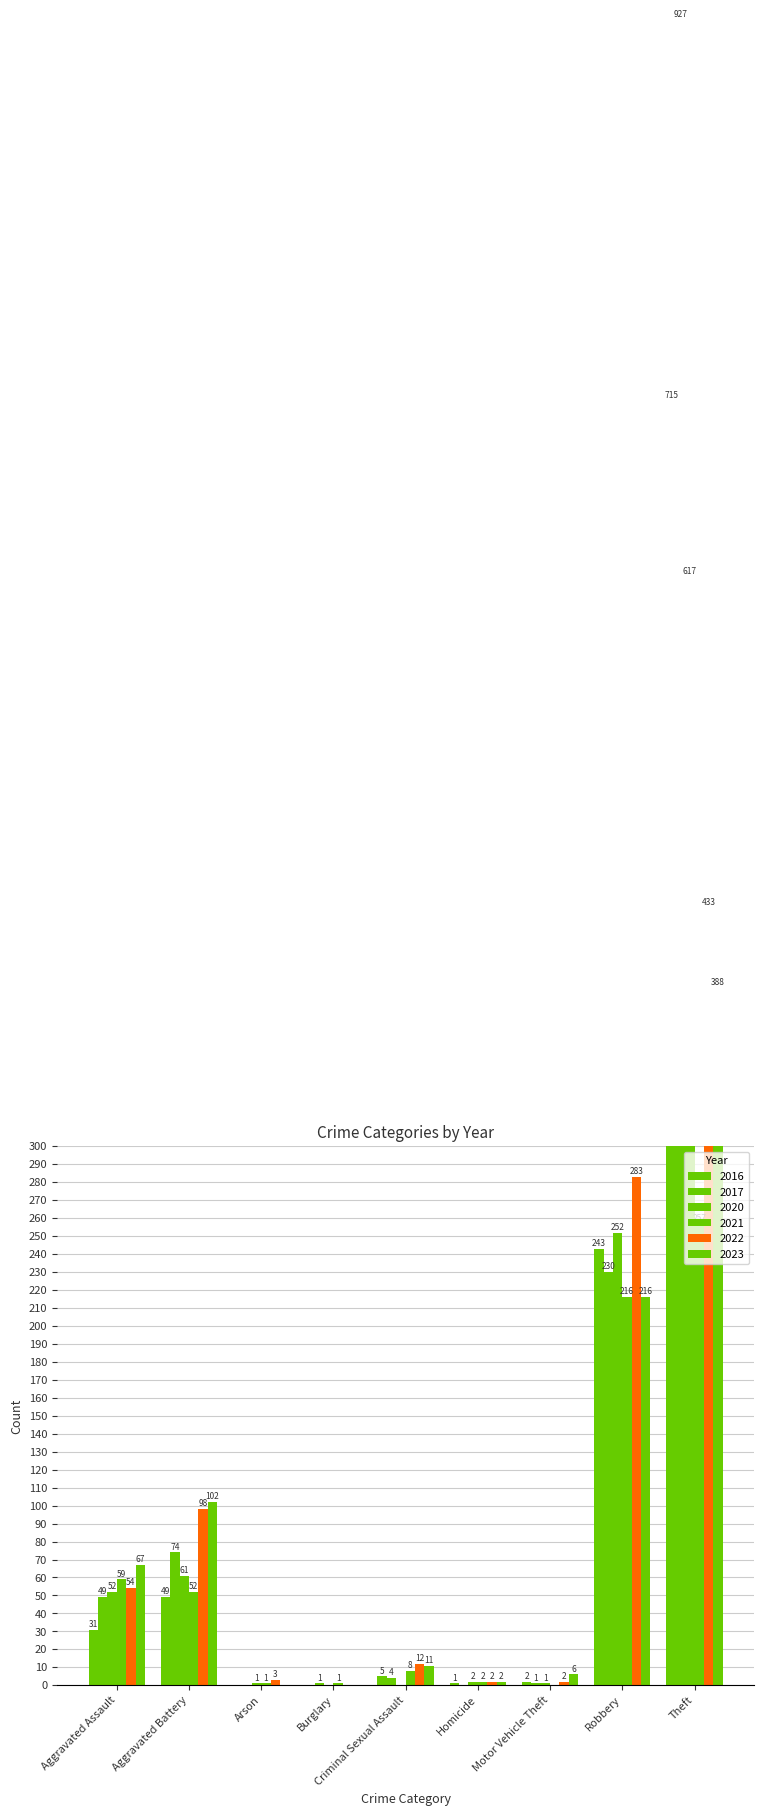

At which label is 2023 closest to 396?

Theft